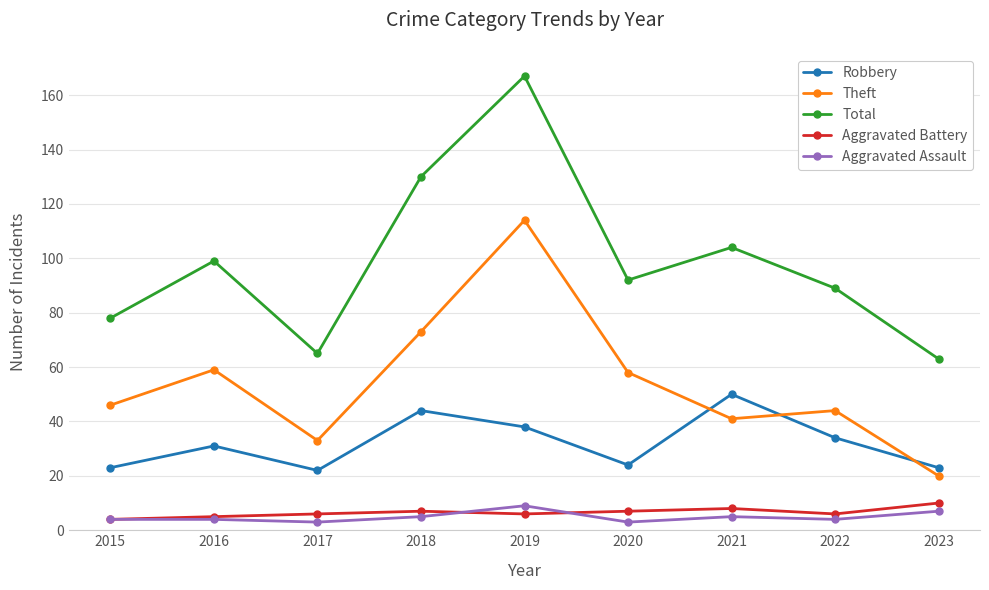

Is it true that Aggravated Assault equals 3 at 2020?

True